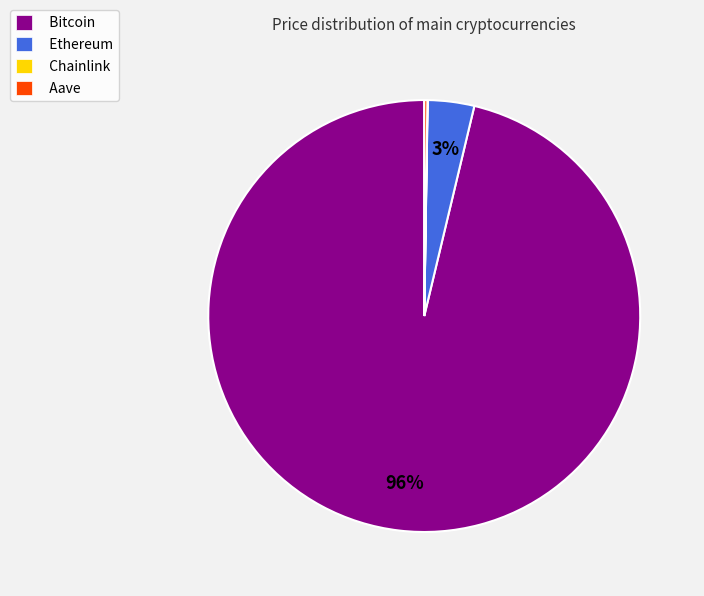

Do Ethereum and Bitcoin together represent more than half of the pie?

Yes